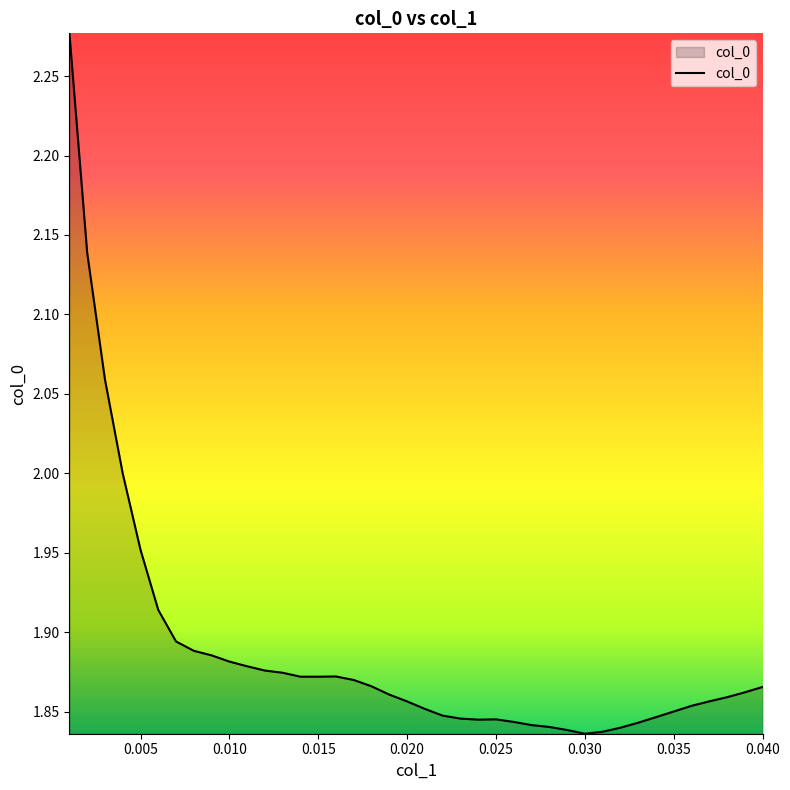

What is the difference between the maximum and minimum values?

0.4